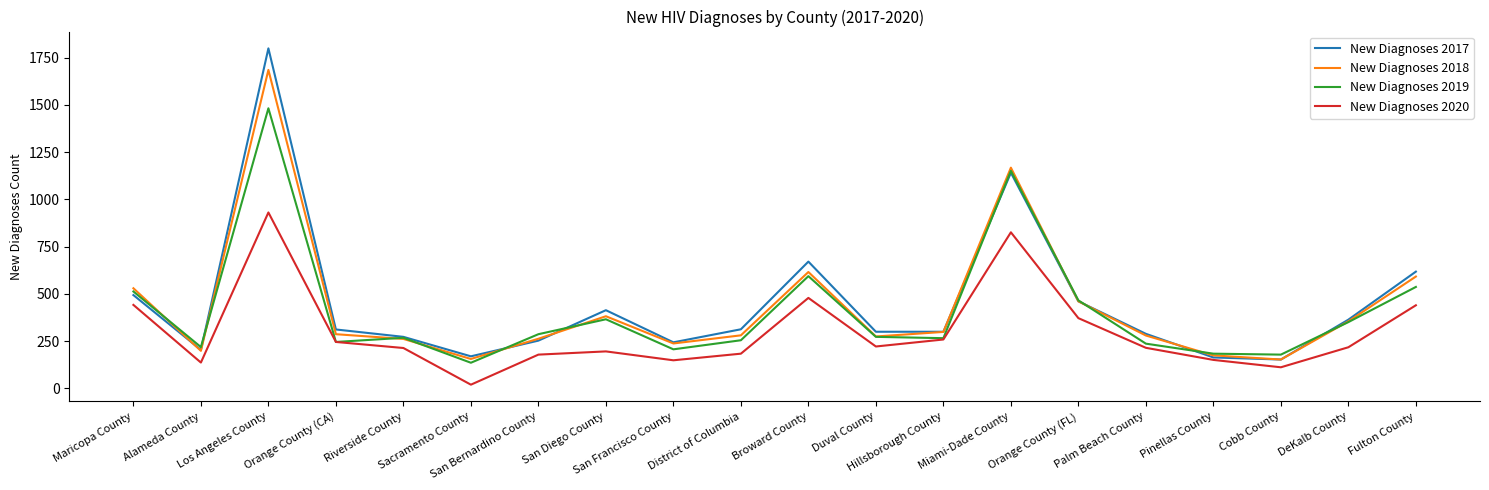

Is it true that New Diagnoses 2019 equals 914 at Fulton County?

False